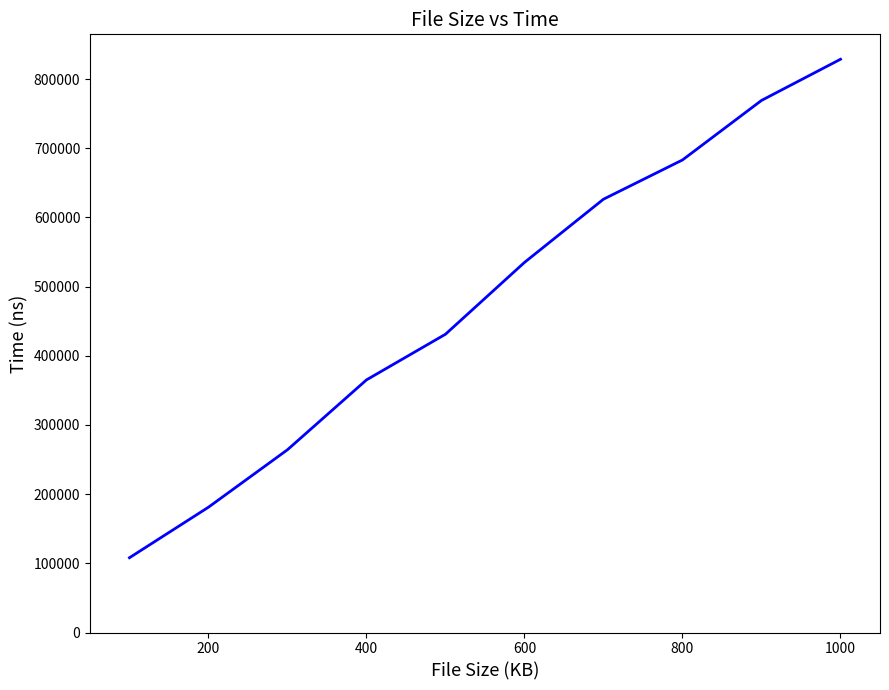

What is the greatest value displayed?

828674